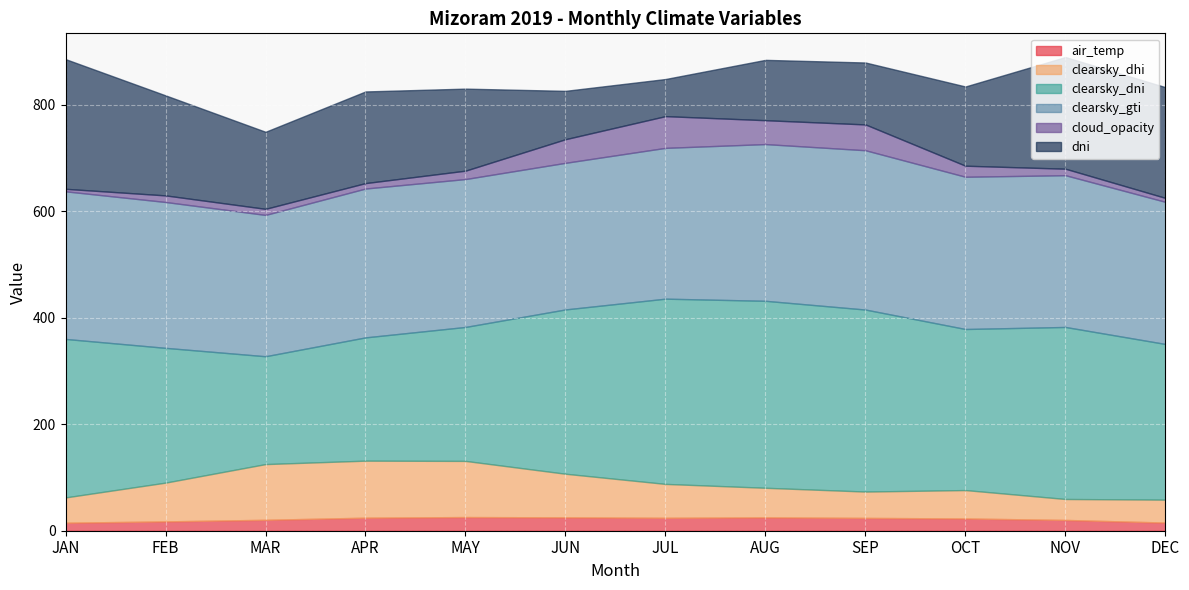

Reading left to right, list all the values displayed in this chart.

air_temp: 15.1	17.5	20.5	24.5	25.7	25.1	24.3	25.1	24.1	23.0	20.3	15.3
clearsky_dhi: 47.5	72.8	104.6	107.1	105.4	81.9	63.6	55.6	49.5	53.3	39.3	43.1
clearsky_dni: 297.6	253.1	202.5	231.5	251.6	308.6	347.9	351.2	341.8	302.5	323.1	292.4
clearsky_gti: 277.2	273.9	265.4	279.6	277.8	275.4	283.2	294.3	299.2	285.9	285.0	266.9
cloud_opacity: 4.7	12.4	11.4	10.2	15.8	44.4	59.6	44.9	48.5	20.8	12.2	7.4
dni: 243.6	187.9	144.7	172.1	154.1	90.8	69.7	113.3	116.3	148.8	209.8	208.0